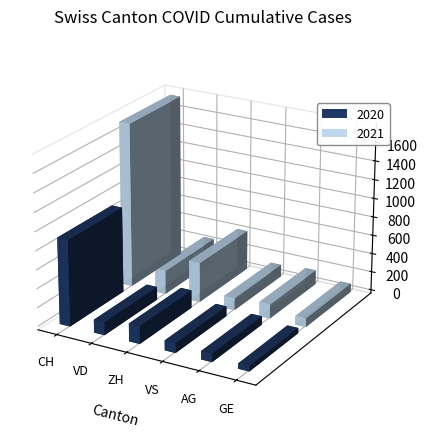

What is the value of the 2020 bar at the 1st from the left?

918